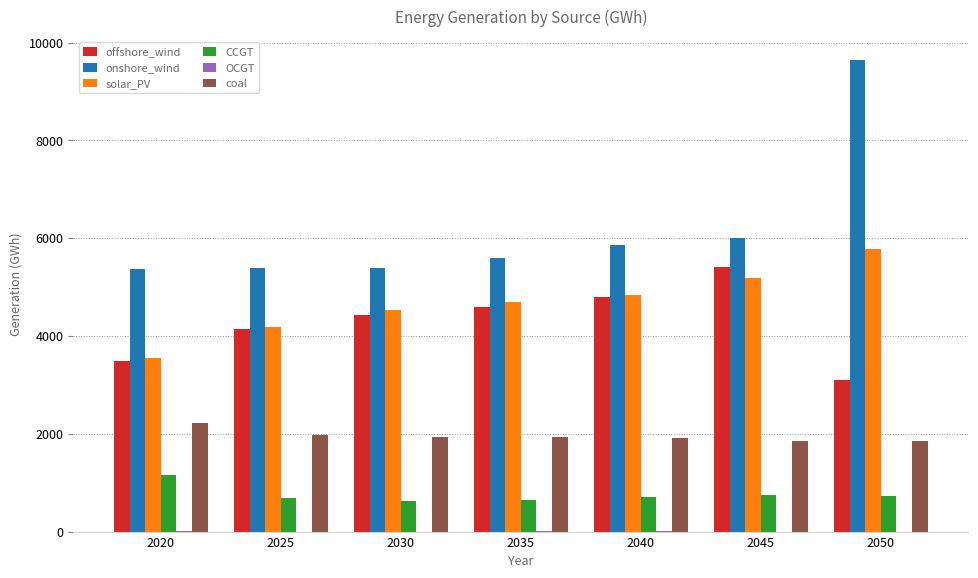

Which series has the largest total across all categories?

onshore_wind